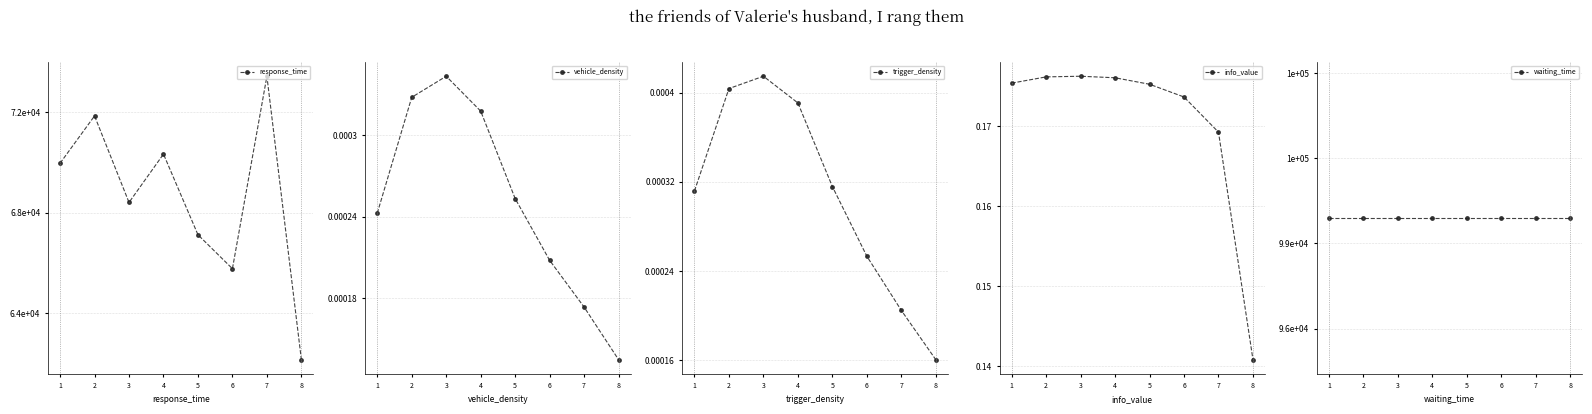

Is this an area chart (filled region under the line)?

No